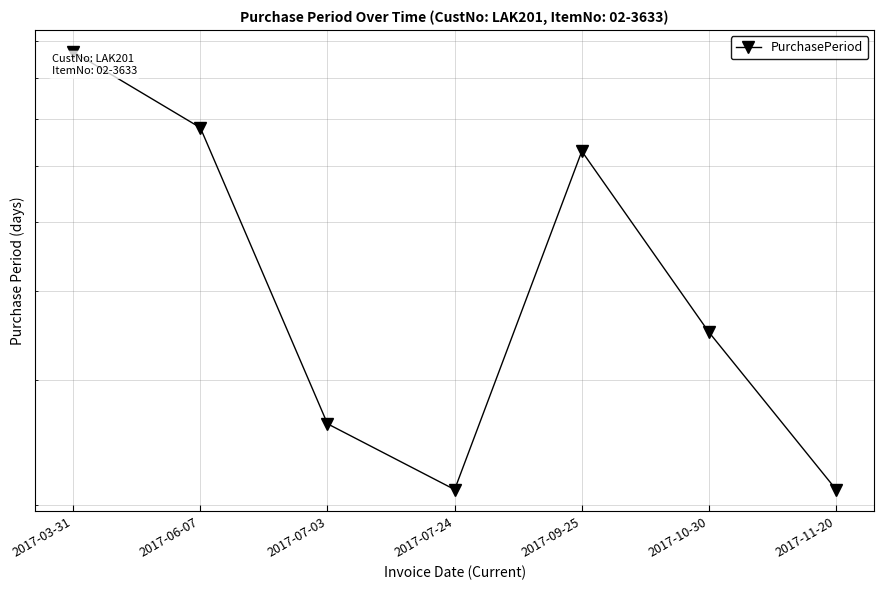

Rank the categories by value from lowest to highest.

2017-07-24, 2017-11-20, 2017-07-03, 2017-10-30, 2017-09-25, 2017-06-07, 2017-03-31